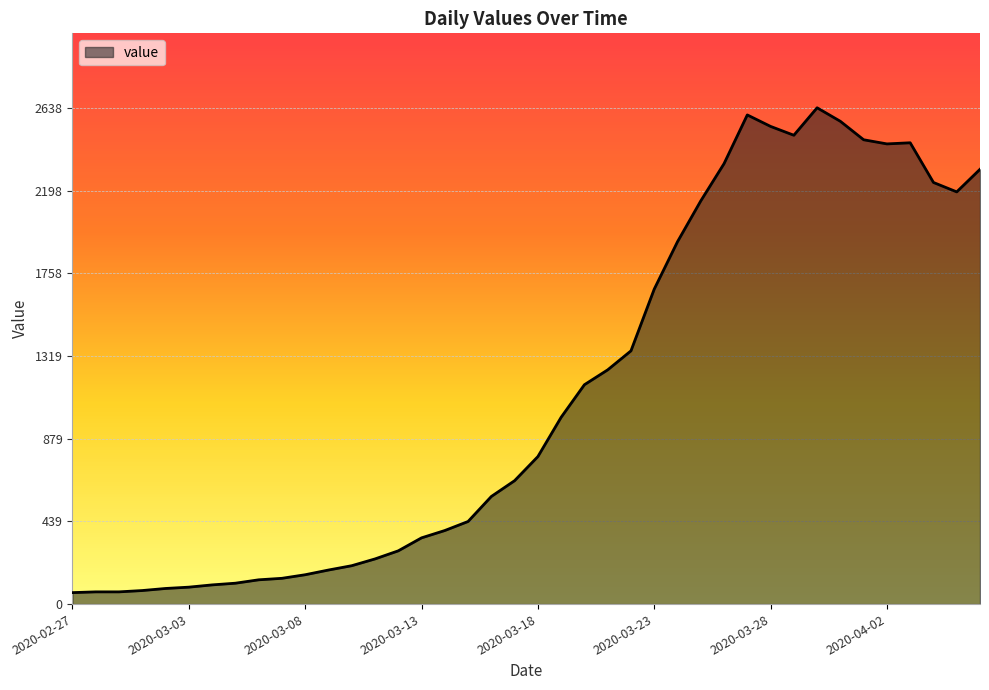

What is the greatest value displayed?

2638